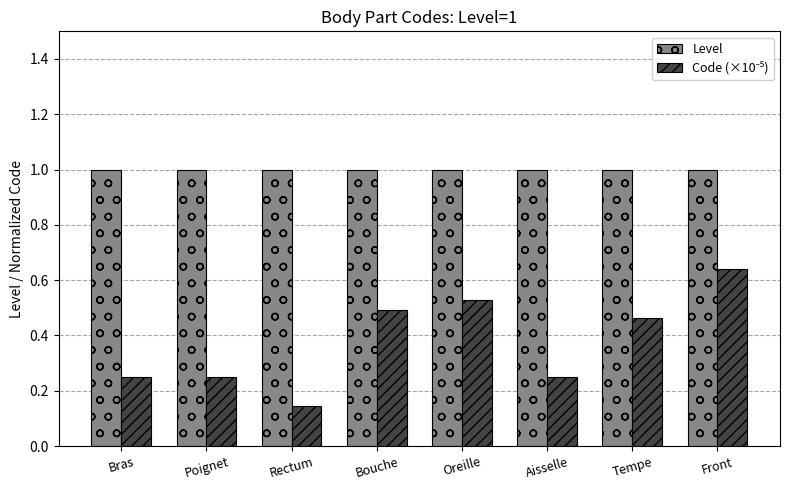

What is the sum of the Level values at Rectum and Poignet?

2.0